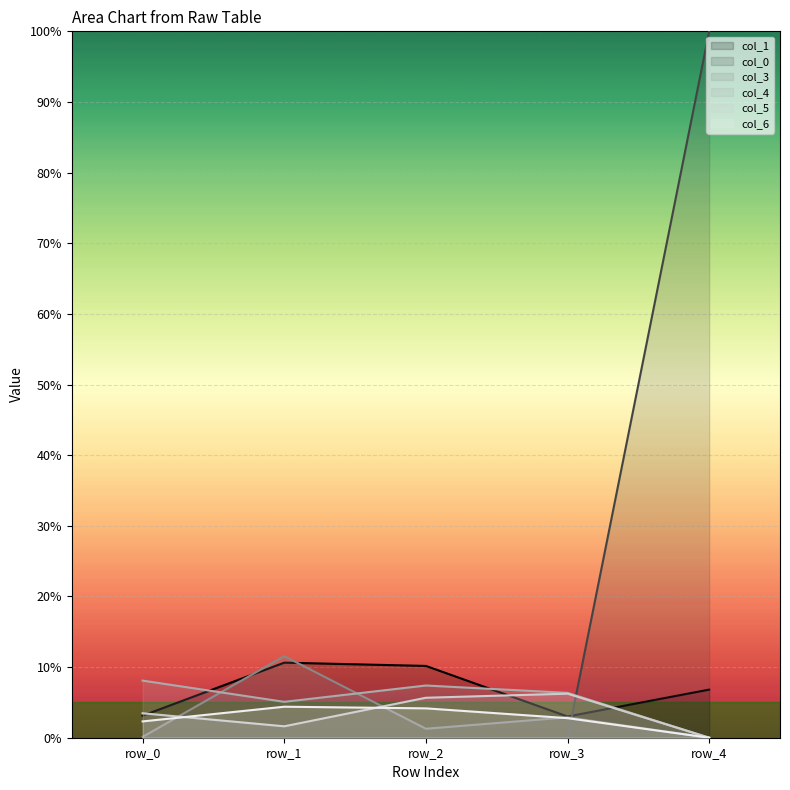

At which label does col_5_line first exceed 3?

row_0